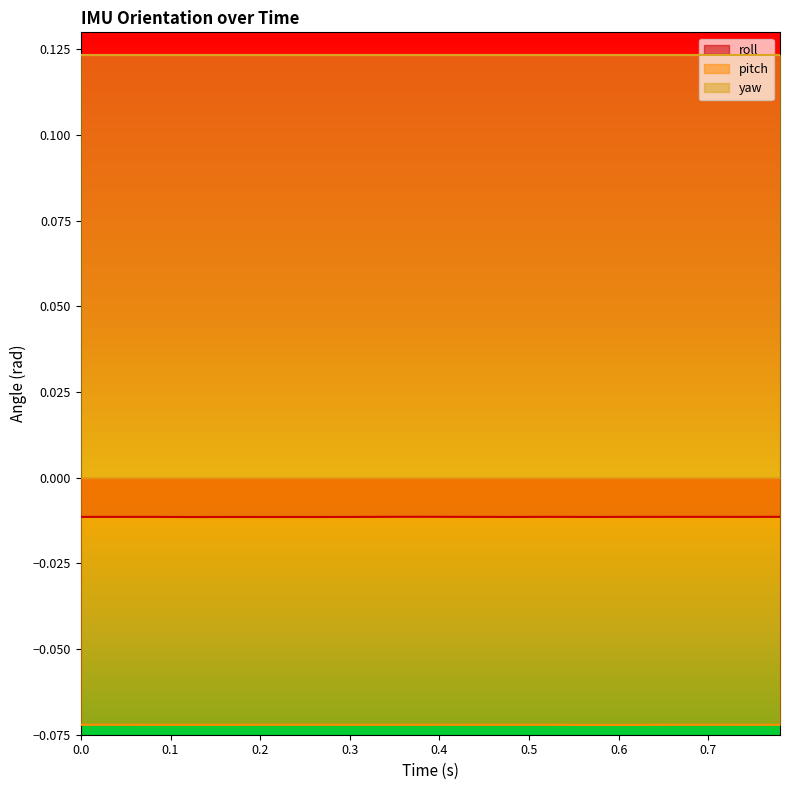

Which series has the largest range (max minus min)?

pitch